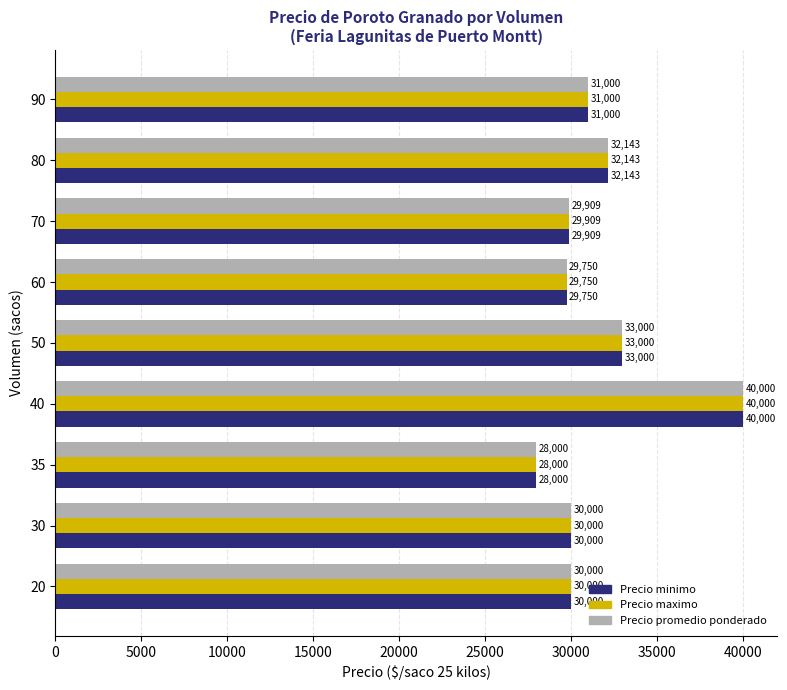

The value of Precio promedio ponderado at 40 is 13716. True or false?

False